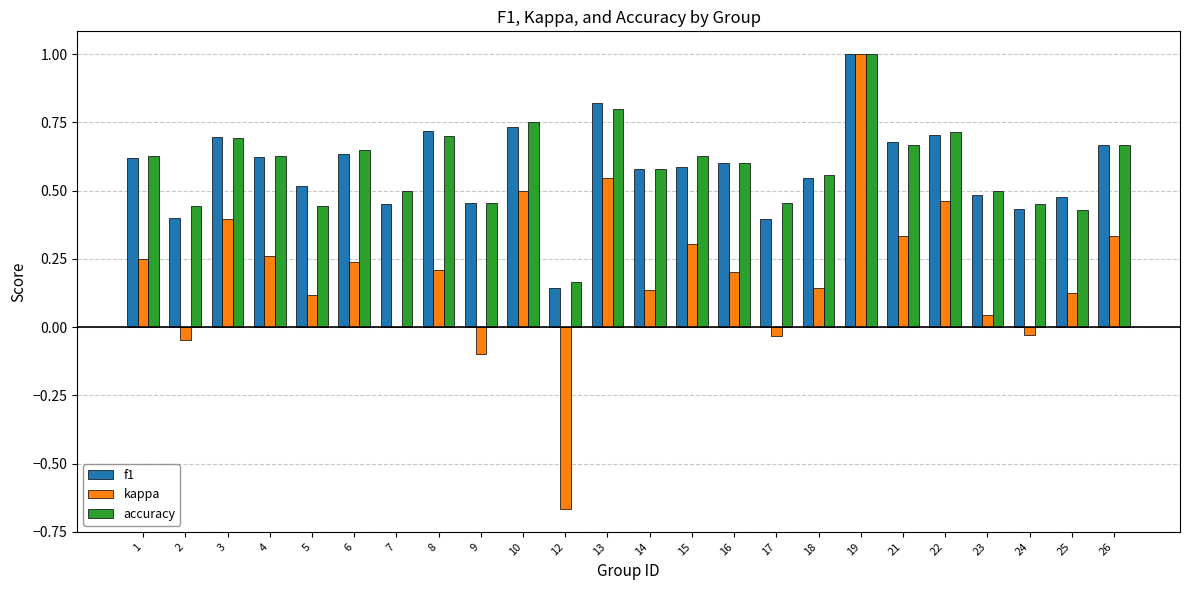

What is the greatest value displayed?

1.0